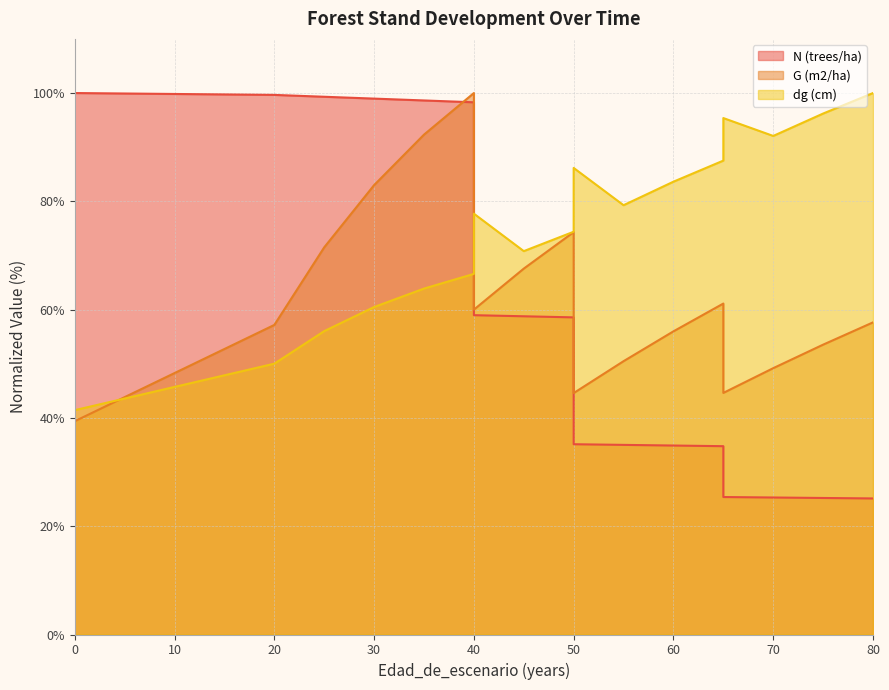

What is the minimum value shown in the chart?

25.1